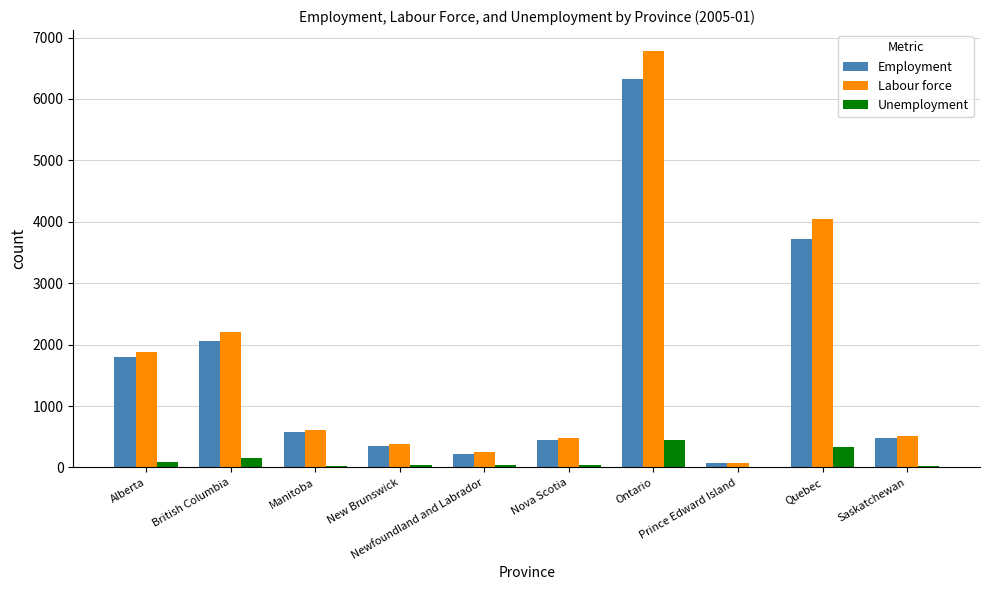

What is the sum of all Labour force values?

17226.0